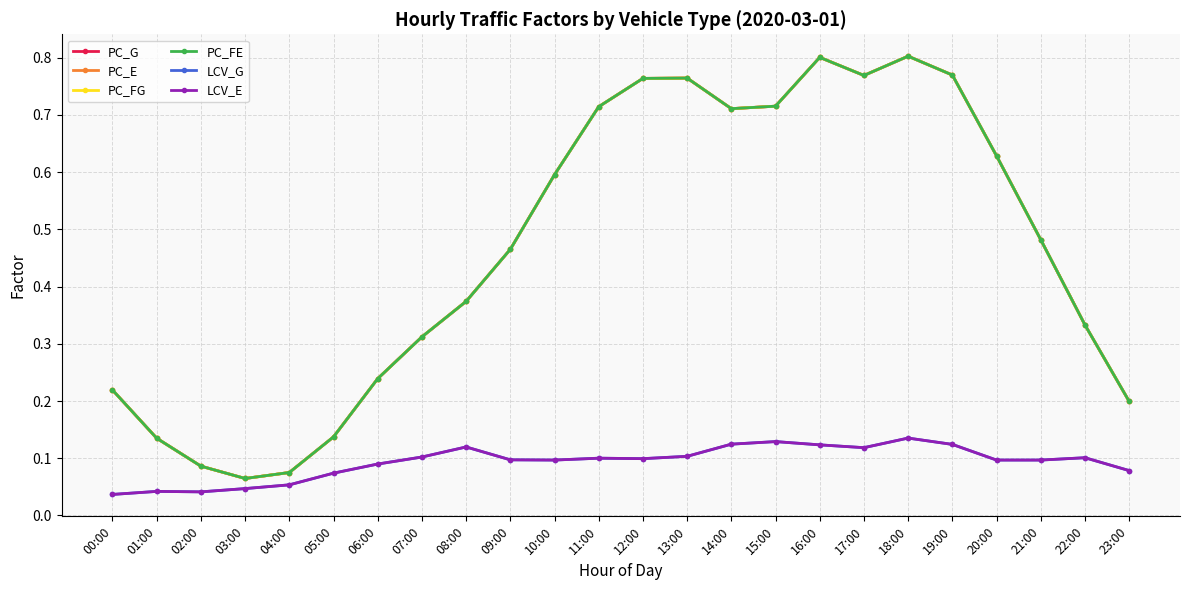

At which category does the chart reach its peak across all series?

18:00